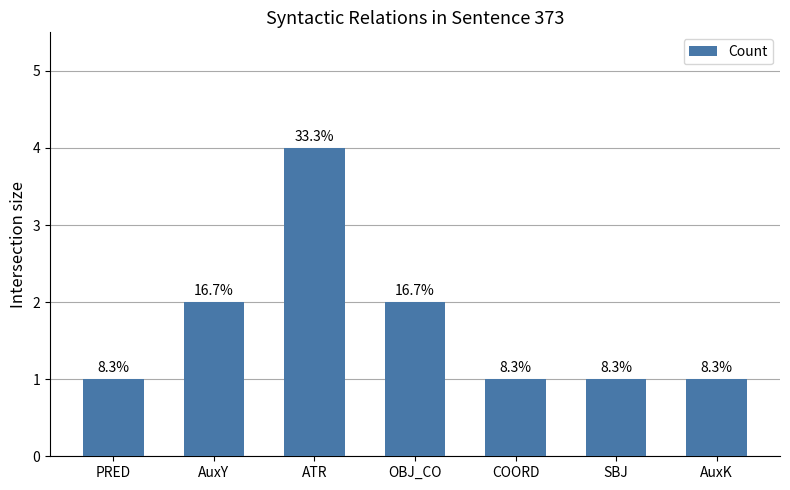

How many bars are there in total?

7